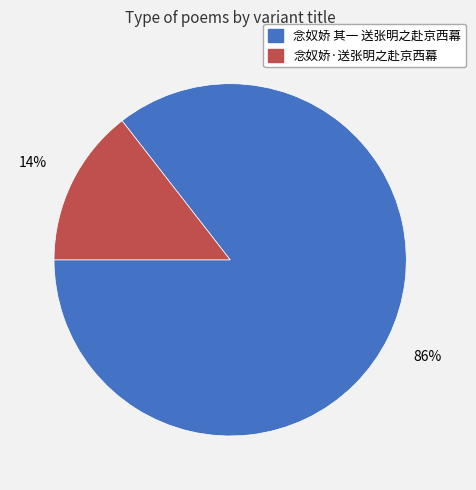

Rank the categories by value from highest to lowest.

念奴娇 其一 送张明之赴京西幕, 念奴娇·送张明之赴京西幕